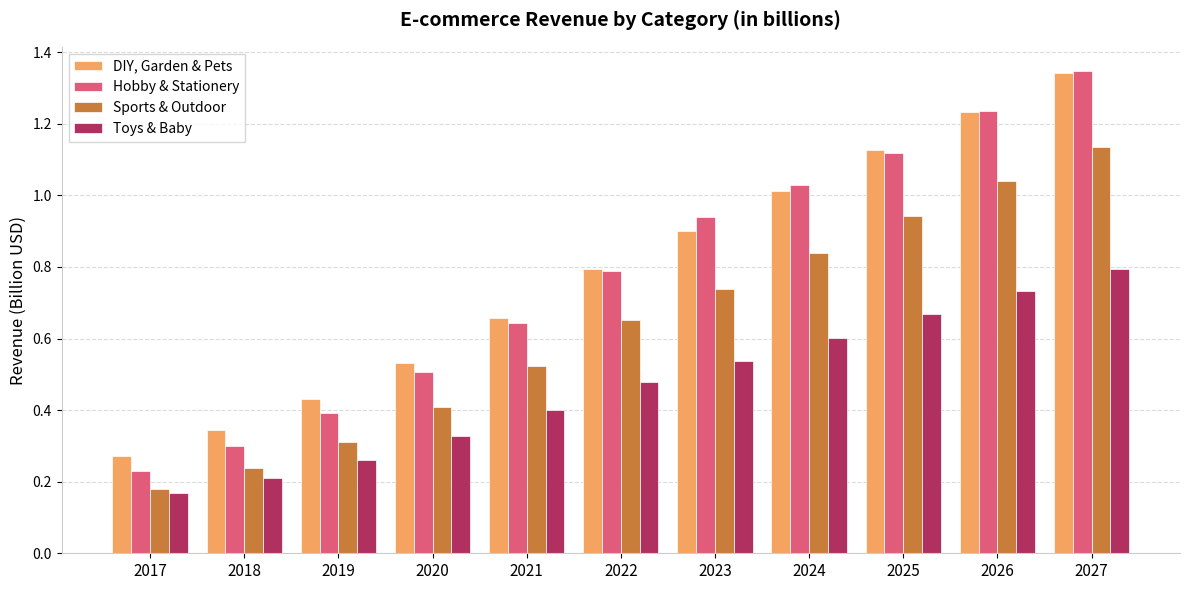

The value of Hobby & Stationery at 2019 is 0.2. True or false?

False